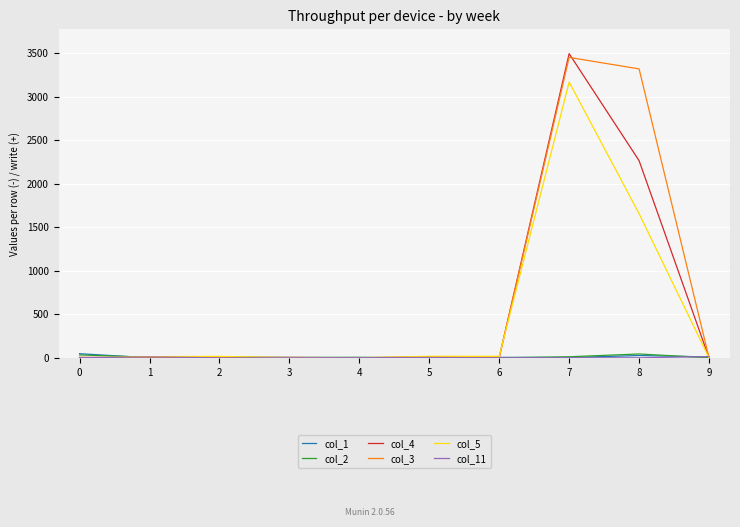

What is the greatest value displayed?

3496